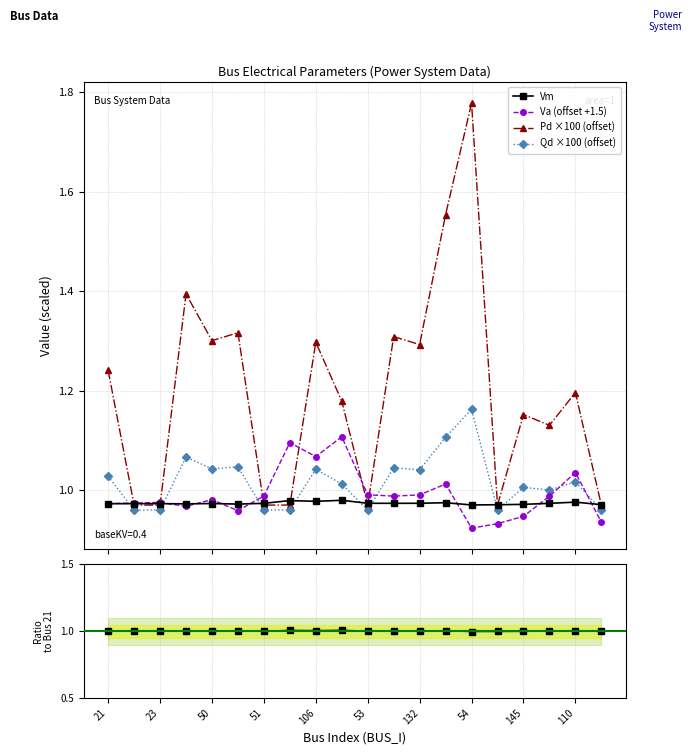

True or false: Va (offset +1.5) has more than 1 interior local peaks.

True